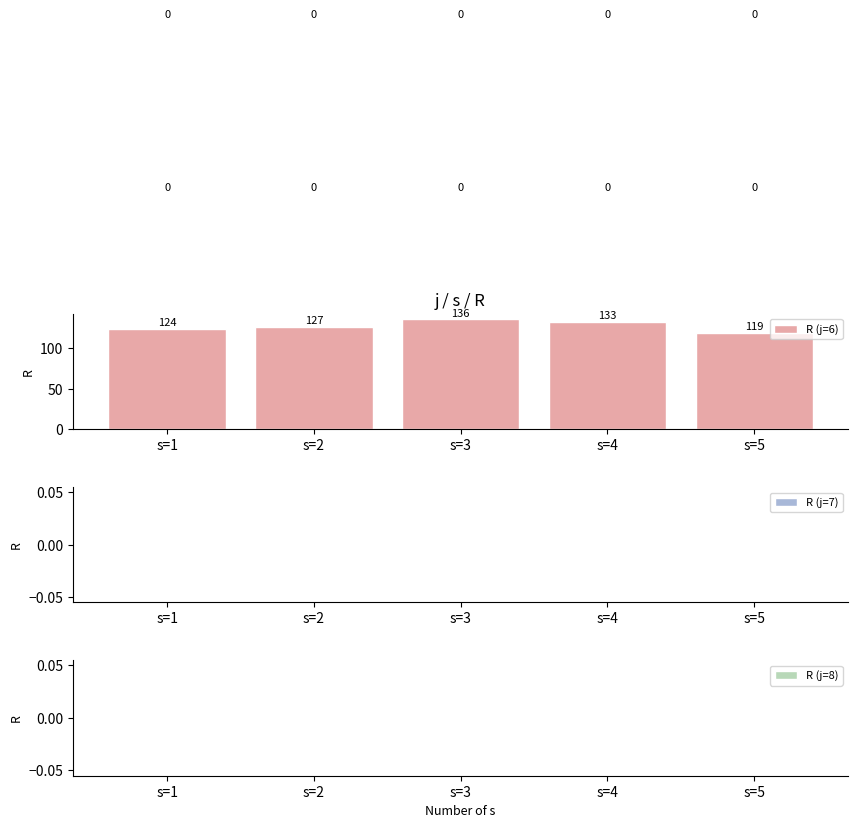

What is the change in value from s=3 to s=5?

-17